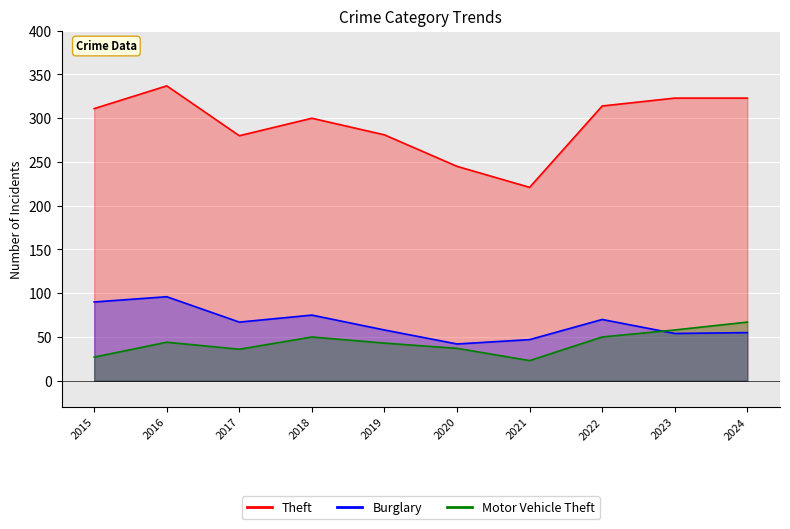

Where is Burglary nearest to the value 69?

2022